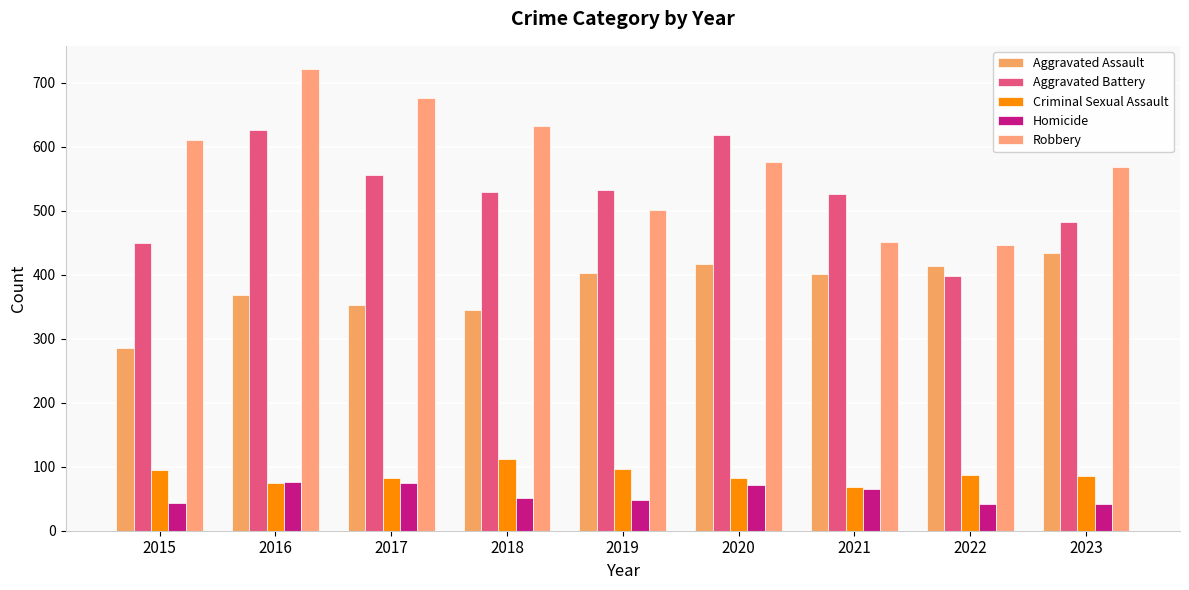

What is the value of the Aggravated Assault bar at the 2nd from the left?

369